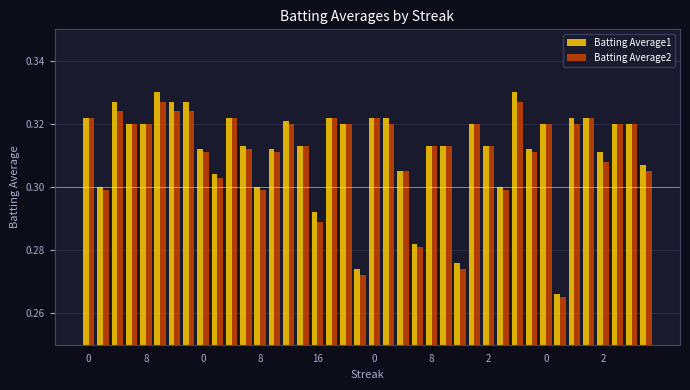

At how many categories does at least one series exceed 0?

40